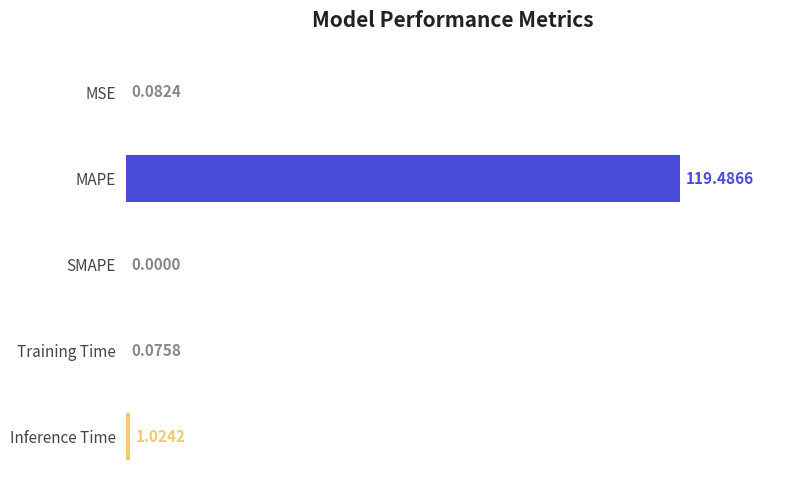

What is the sum of all values?

120.7